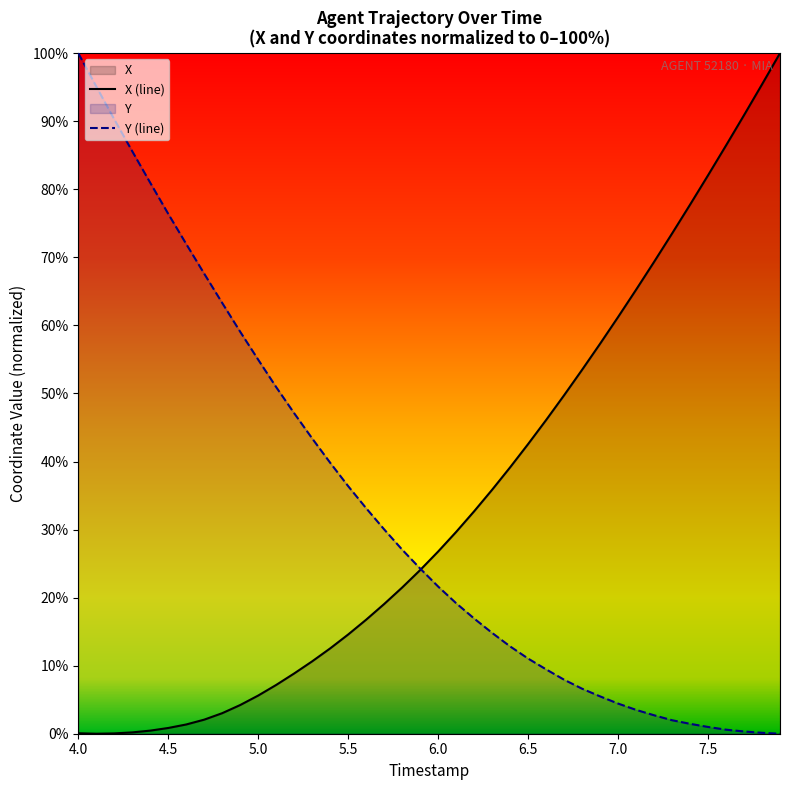

How many values in the Y series exceed 24?

20